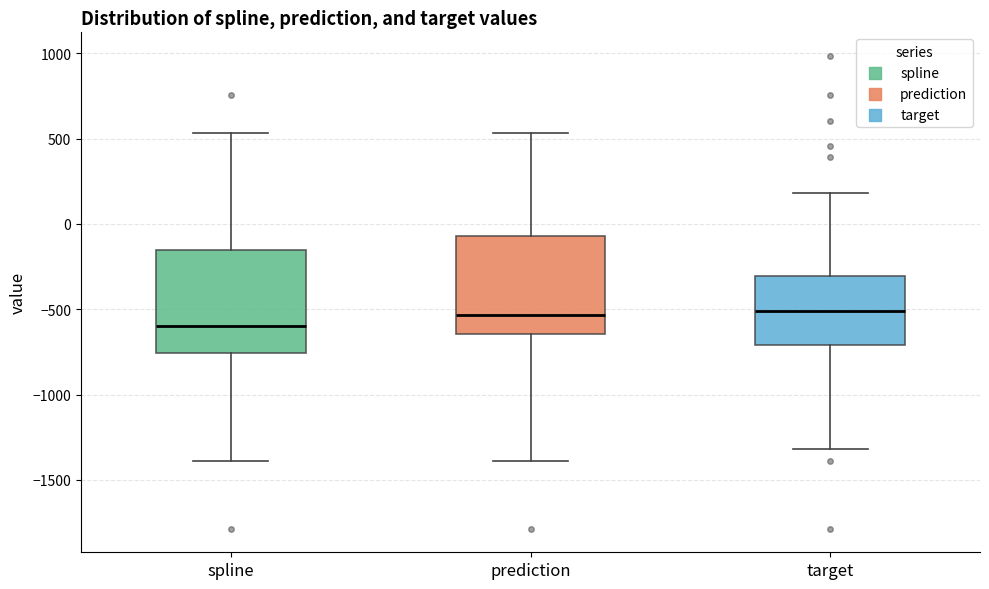

Reading left to right, read every box against the y-axis: the position of its median line, the range the box covers, and the ends of its whiskers. The values are not printed on the chart, so give them approximately, as read against the axis.

spline: median -600, box -750 to -150, whiskers -1400 to 550
prediction: median -550, box -650 to -50, whiskers -1400 to 550
target: median -500, box -700 to -300, whiskers -1300 to 200